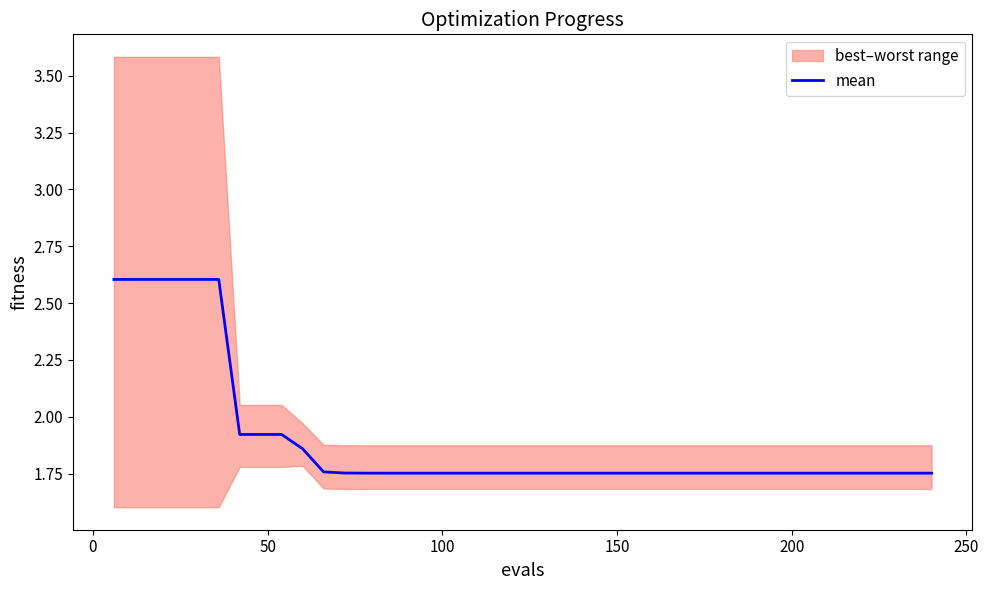

What is the highest value of the mean series?

2.6